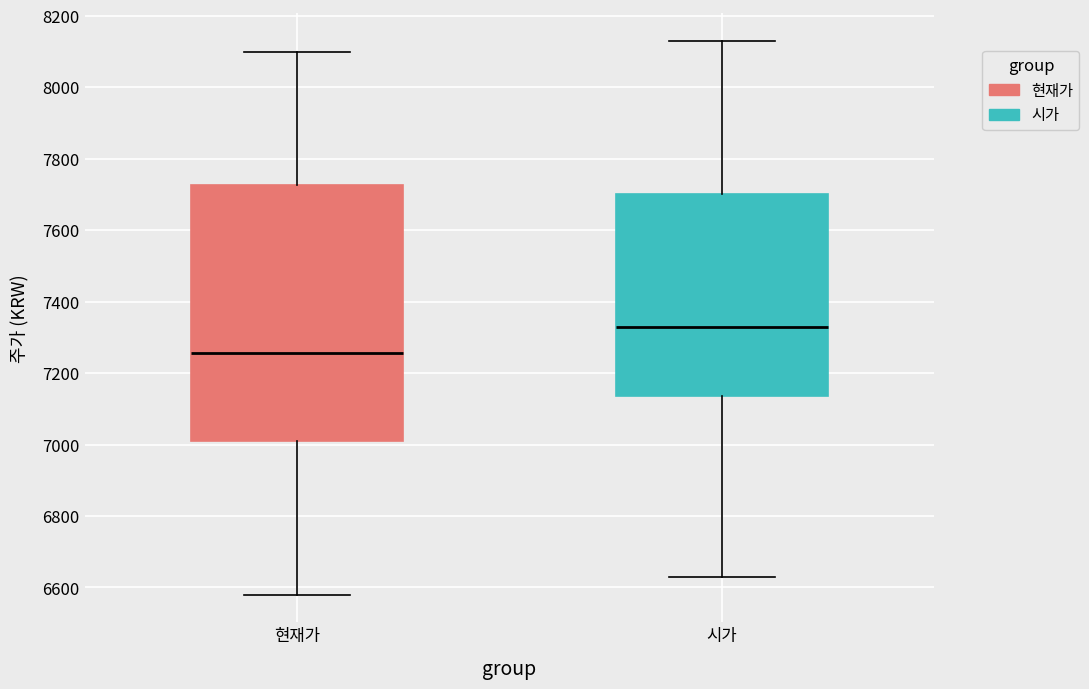

Comparing the boxes themselves (not the whiskers), which one is the tallest?

현재가